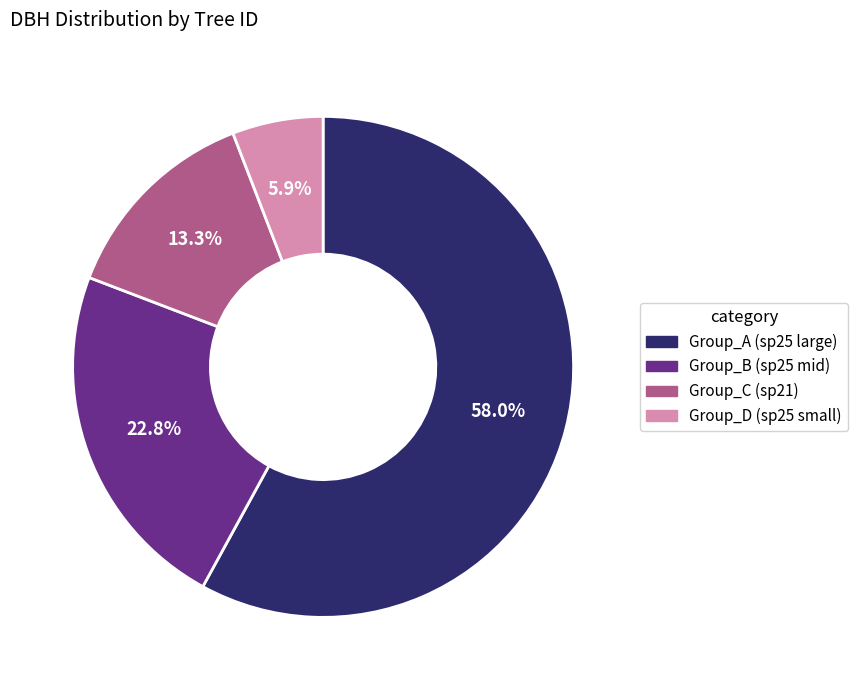

How many segments does this pie chart have?

4